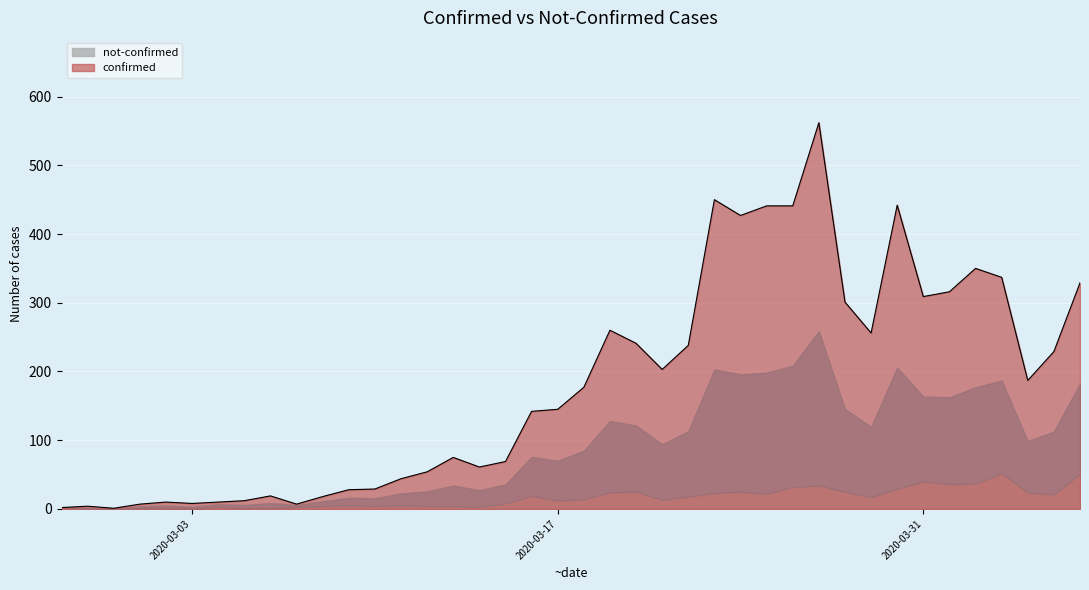

Approximately how many times larger is the value at 2020-03-27 compared to 2020-04-01?

1.8